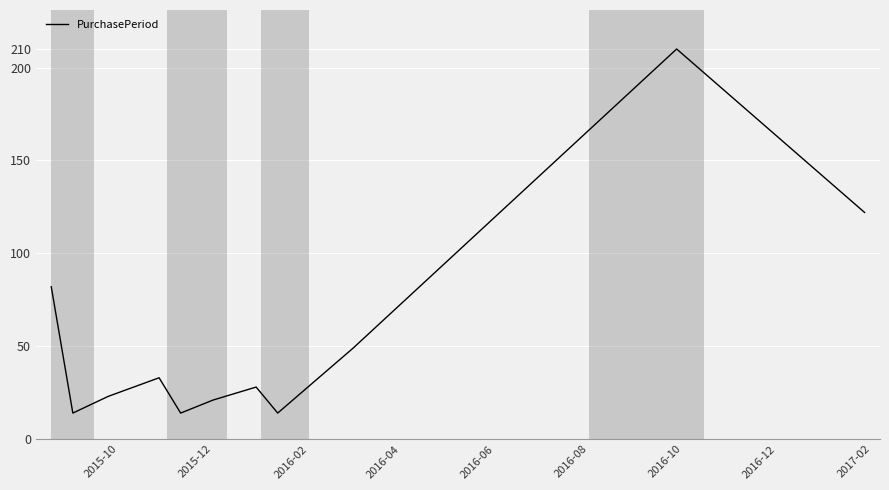

What is the difference between the maximum and minimum values?

196